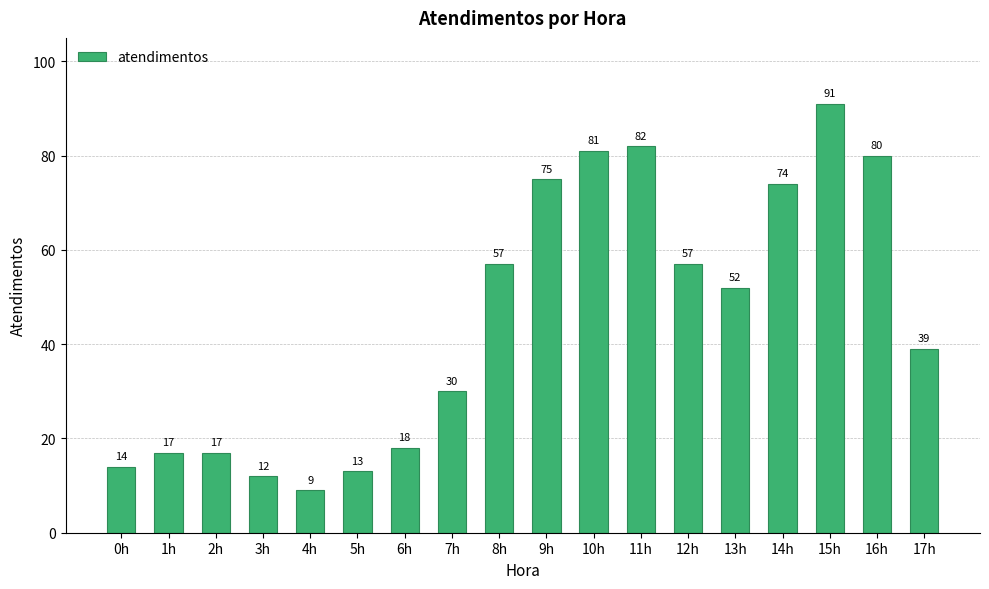

What is the smallest value displayed?

9